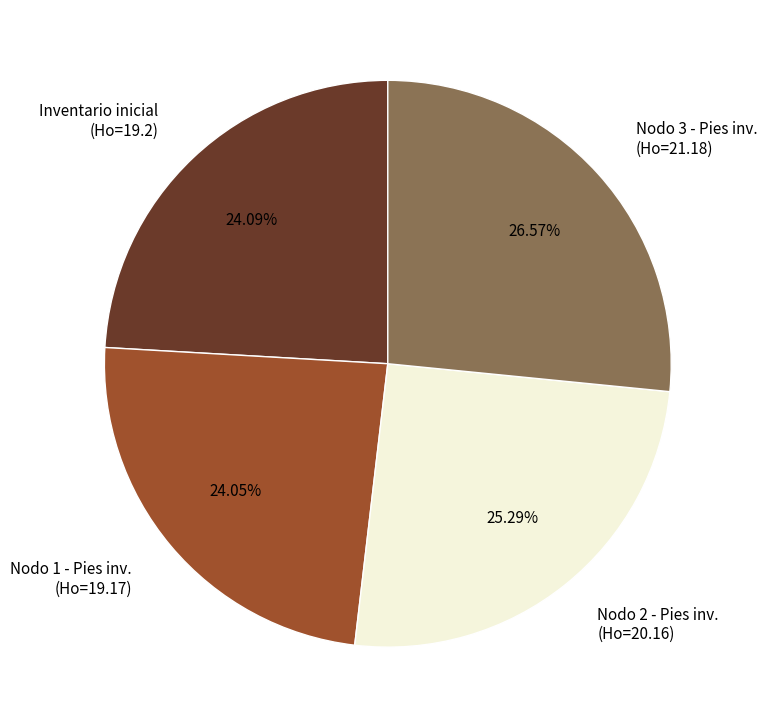

Is the sum of Nodo 1 - Pies inv. (Ho=19.17) and Inventario inicial (Ho=19.2) greater than half?

No